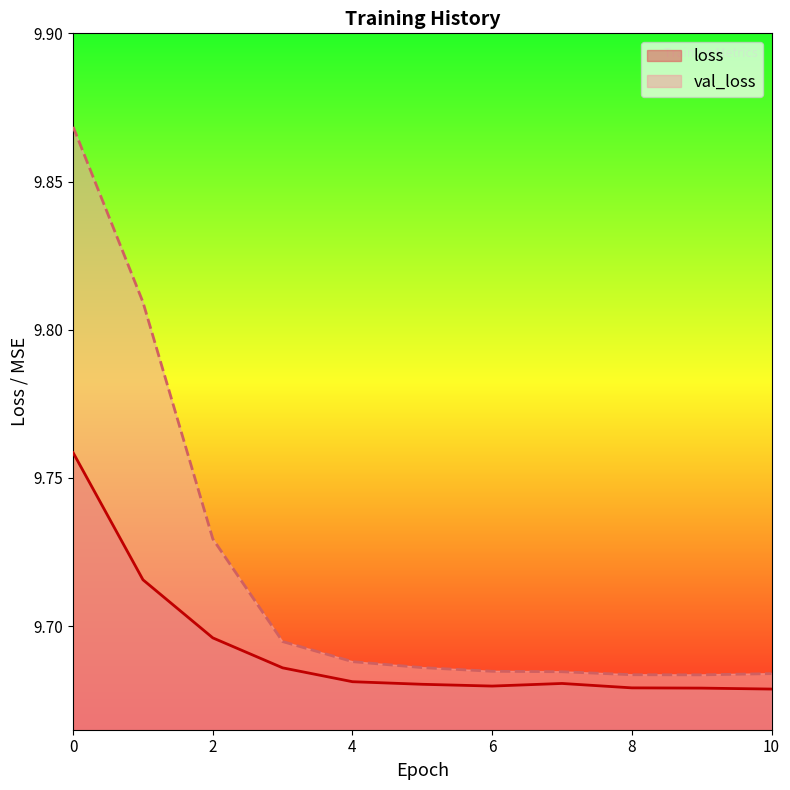

The value of loss at 3 is 15.7. True or false?

False